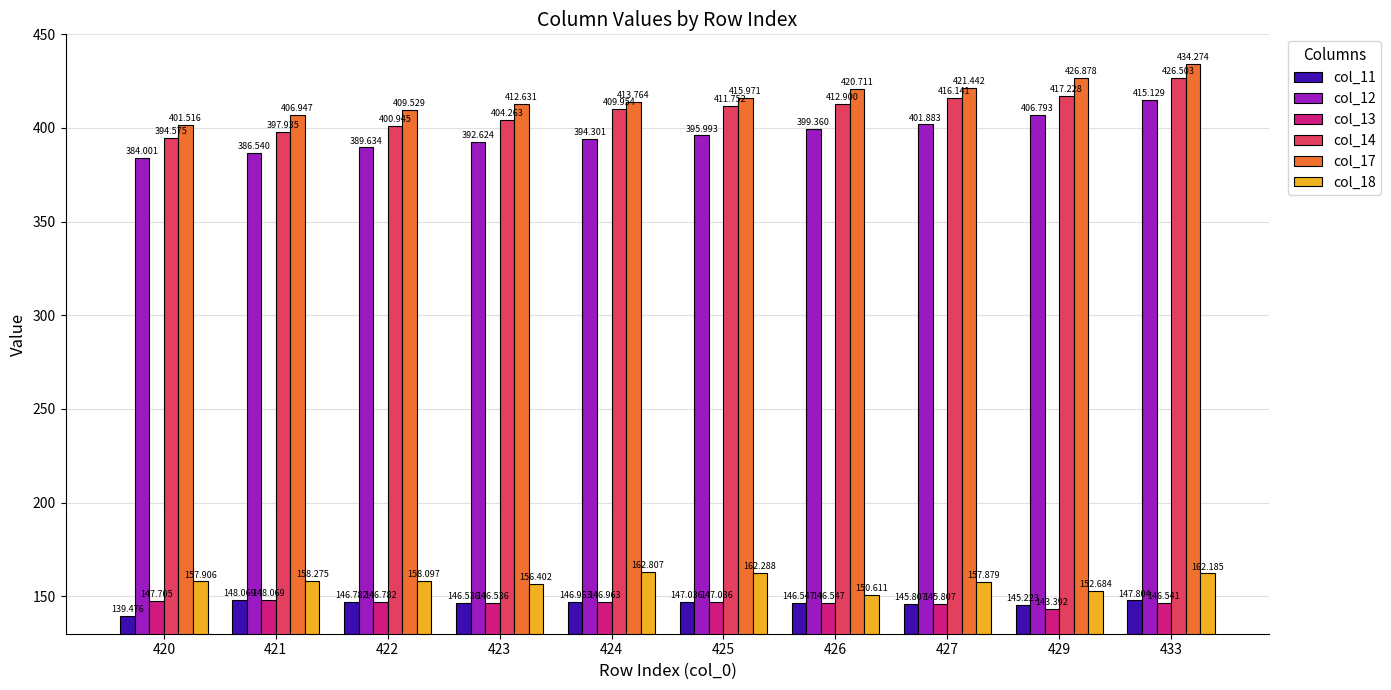

How many bars are there in total?

60